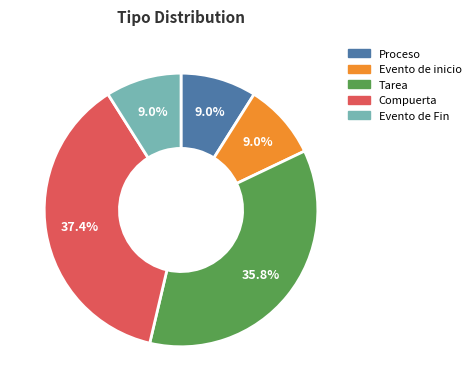

Which slice is the largest?

Compuerta